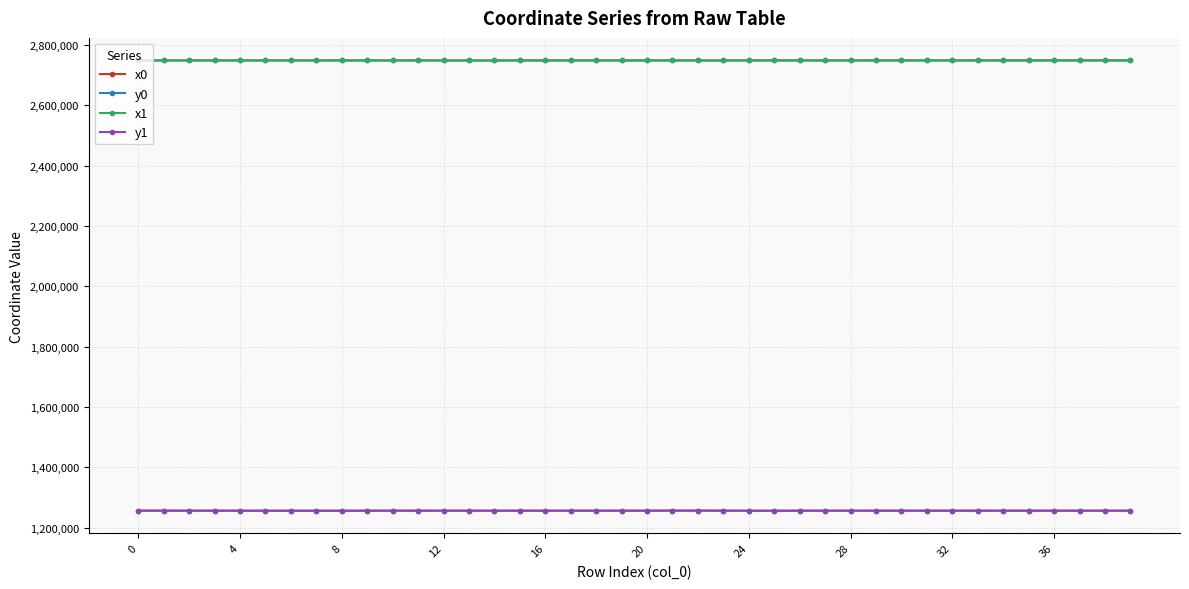

True or false: x0 and y1 cross at least once.

False